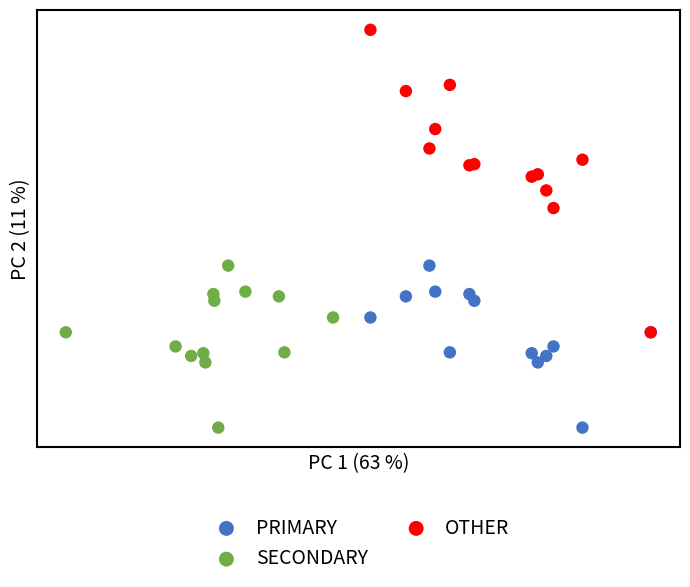

What are all the series names shown in the legend?

PRIMARY, SECONDARY, OTHER